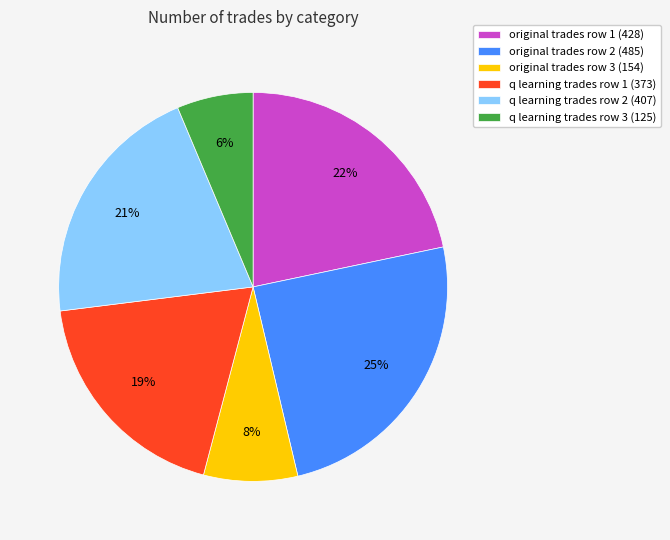

What percentage is the original trades row 1 (428) slice, to the nearest percent?

22%